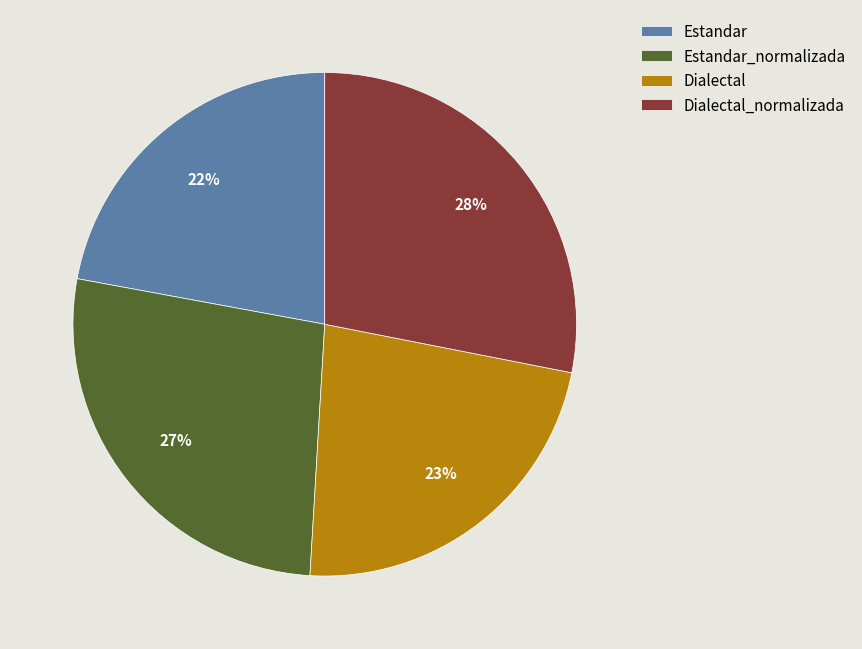

Rank the categories by value from highest to lowest.

Dialectal_normalizada, Estandar_normalizada, Dialectal, Estandar